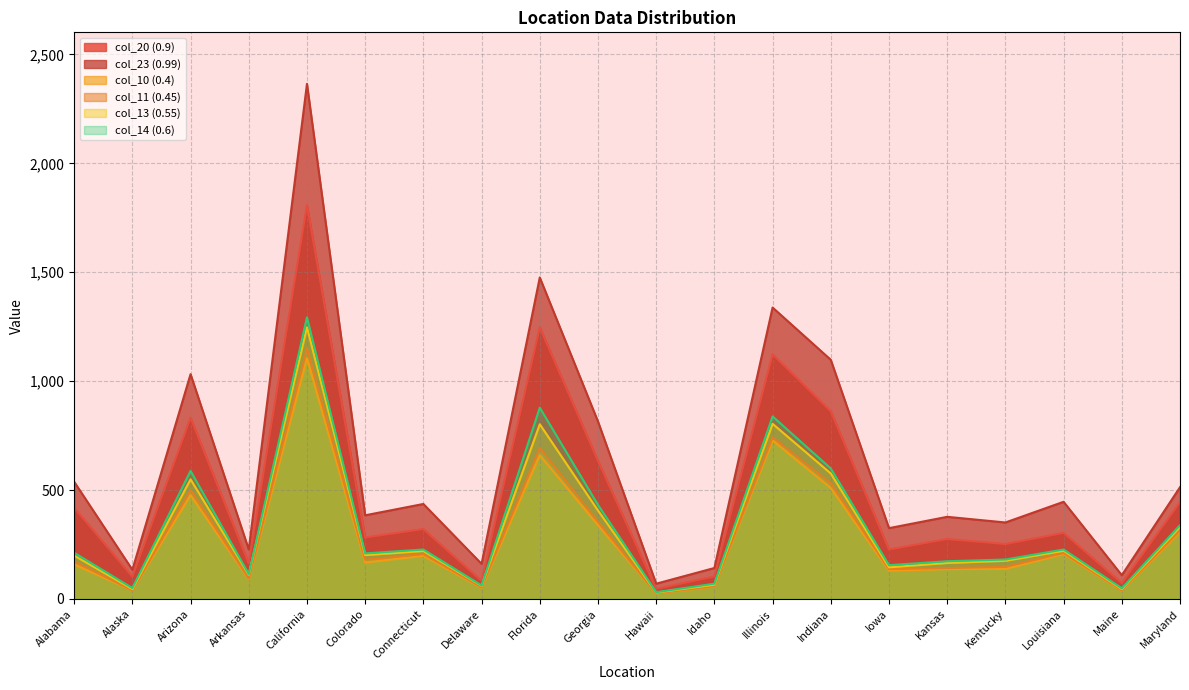

Reading left to right, transcribe all the data shown in this chart.

col_20 (0.9): 419	102	832	163	1808	282	321	83	1247	634	46	103	1123	862	227	275	252	303	73	444
col_23 (0.99): 538	134	1032	227	2365	384	436	161	1476	815	70	142	1338	1098	325	377	351	446	109	513
col_10 (0.4): 158	40	476	90	1105	167	198	51	660	339	25	57	728	509	130	137	138	206	38	308
col_11 (0.45): 172	40	500	94	1151	180	206	54	693	354	26	59	742	531	137	142	147	211	40	315
col_13 (0.55): 199	45	549	111	1247	201	220	60	802	406	29	65	804	576	145	165	175	221	45	330
col_14 (0.6): 212	50	588	114	1293	209	227	62	878	432	31	70	838	599	155	173	181	227	49	339